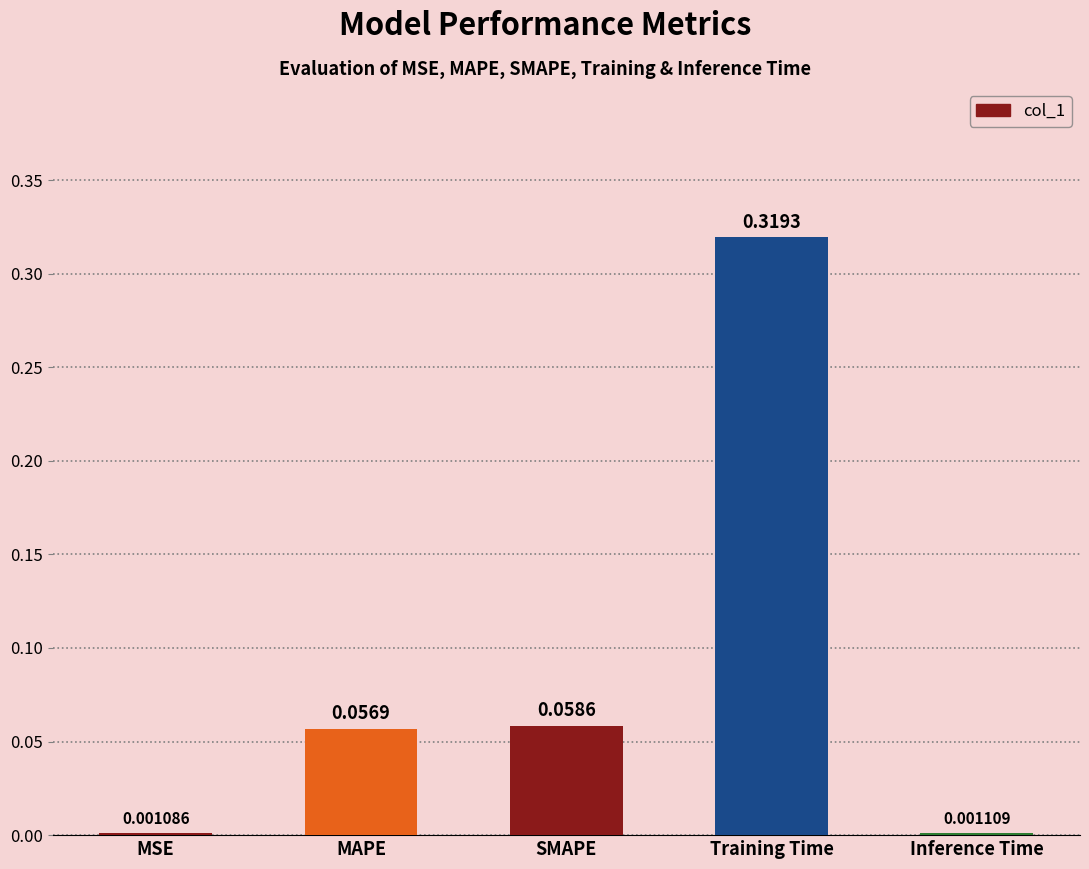

What is the change in value from SMAPE to Inference Time?

-0.1